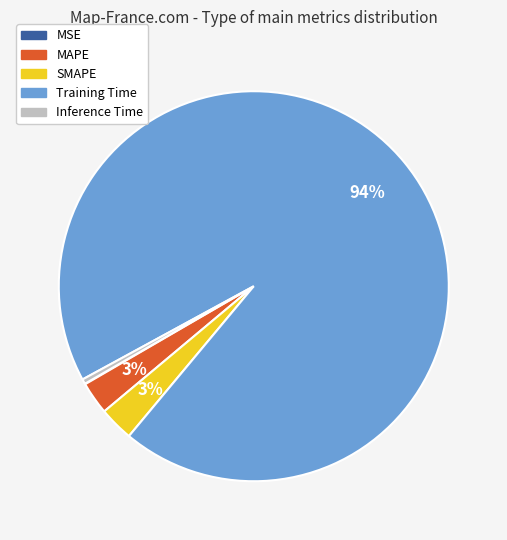

Is there any slice that represents more than half of the pie?

Yes